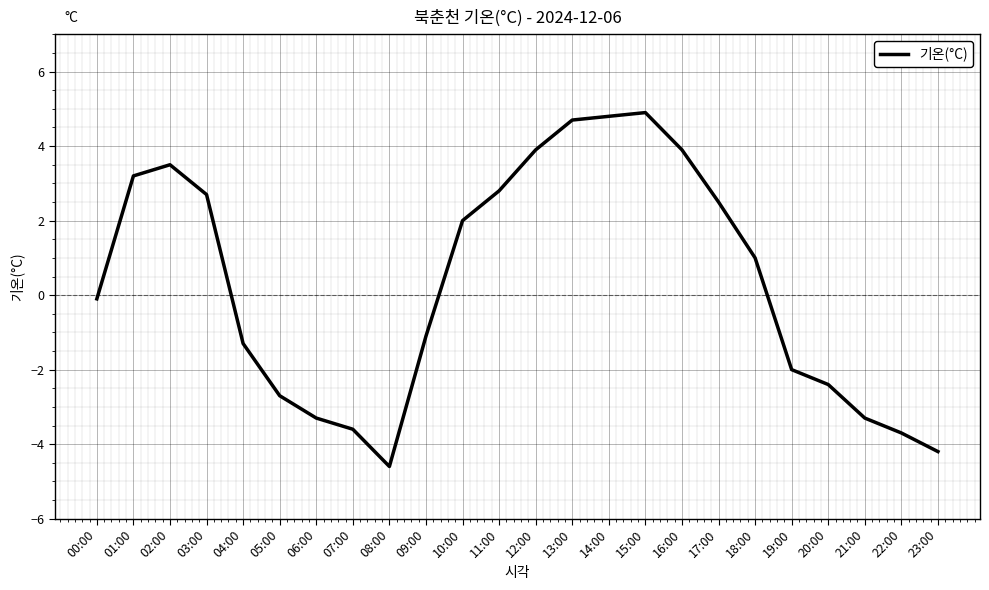

Is it true that the value at 13:00 is 2.8?

False